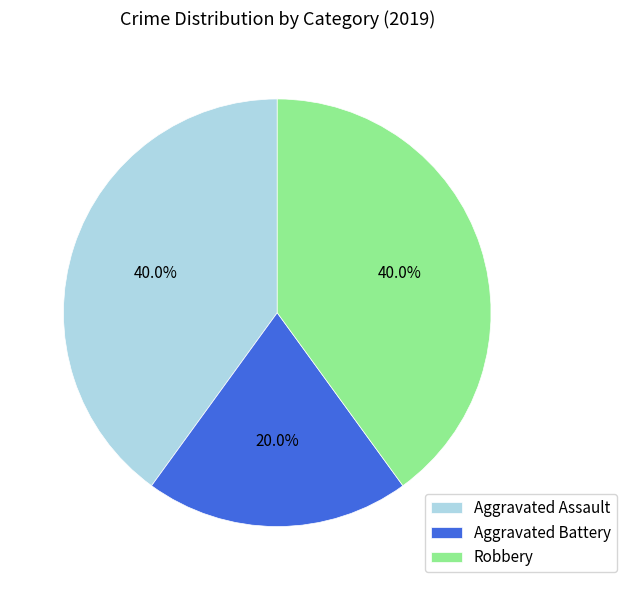

Count the number of slices in the pie.

3